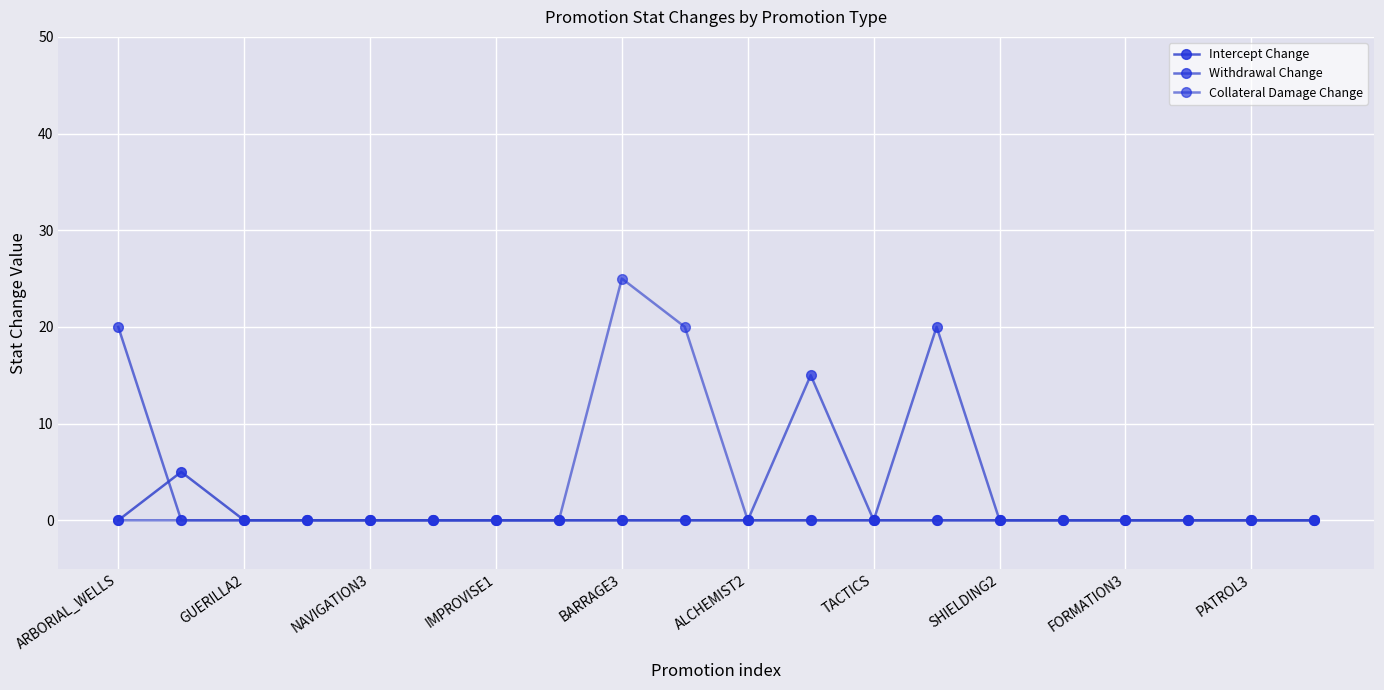

True or false: Intercept Change and Withdrawal Change intersect in this chart.

True